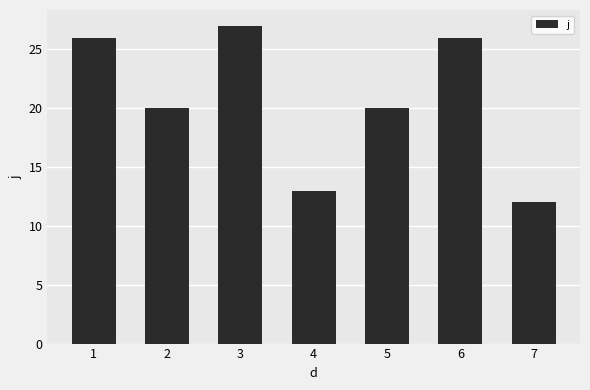

Count the number of data series in this chart.

1